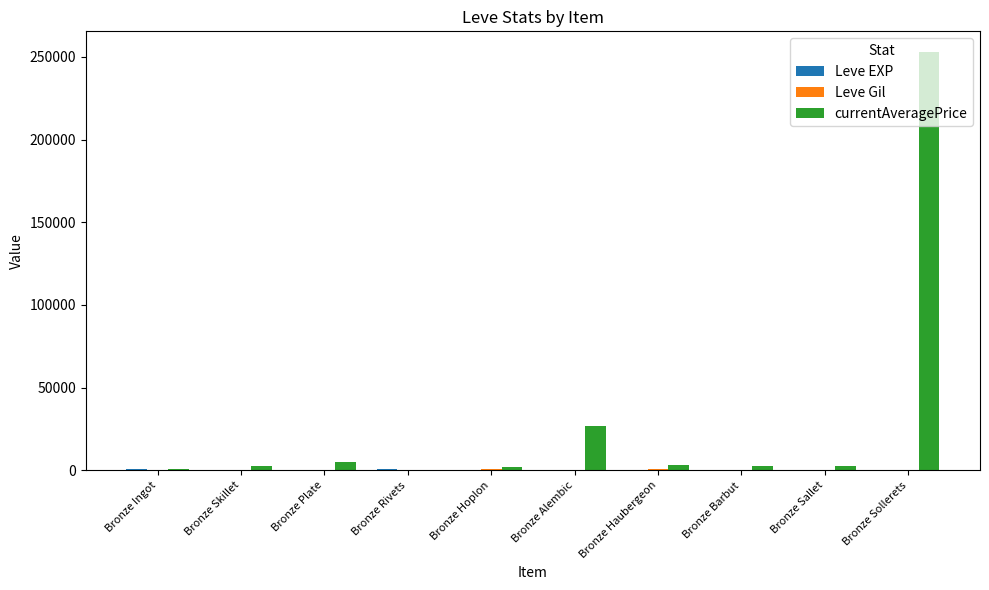

Which series has the largest total across all categories?

currentAveragePrice